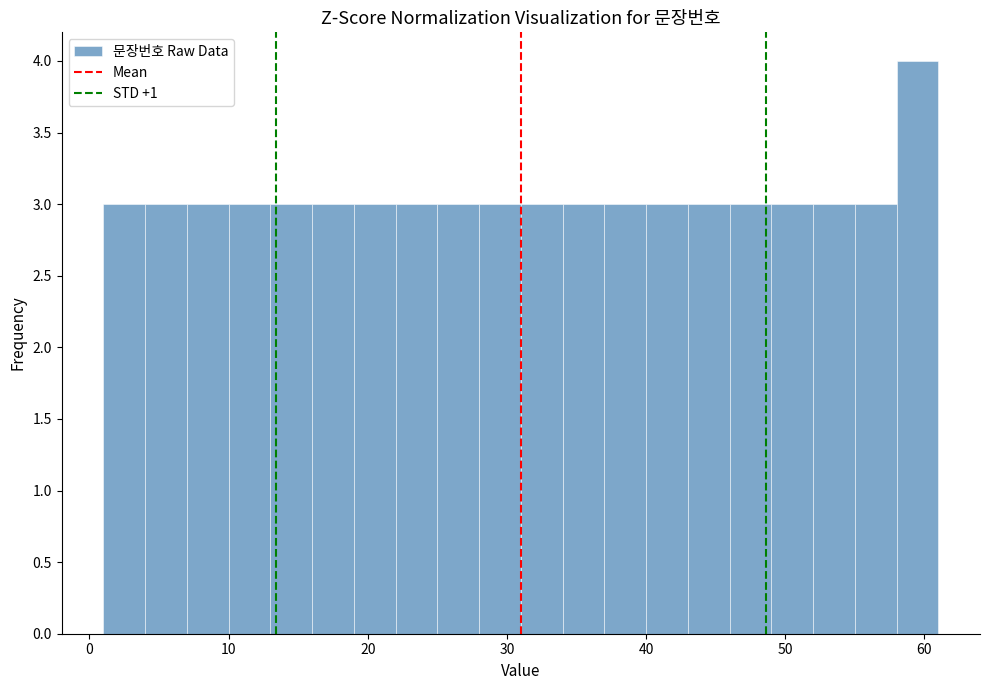

Around what value on the x-axis is the tallest bar? Give the approximate position of its centre, as read against the axis.

60